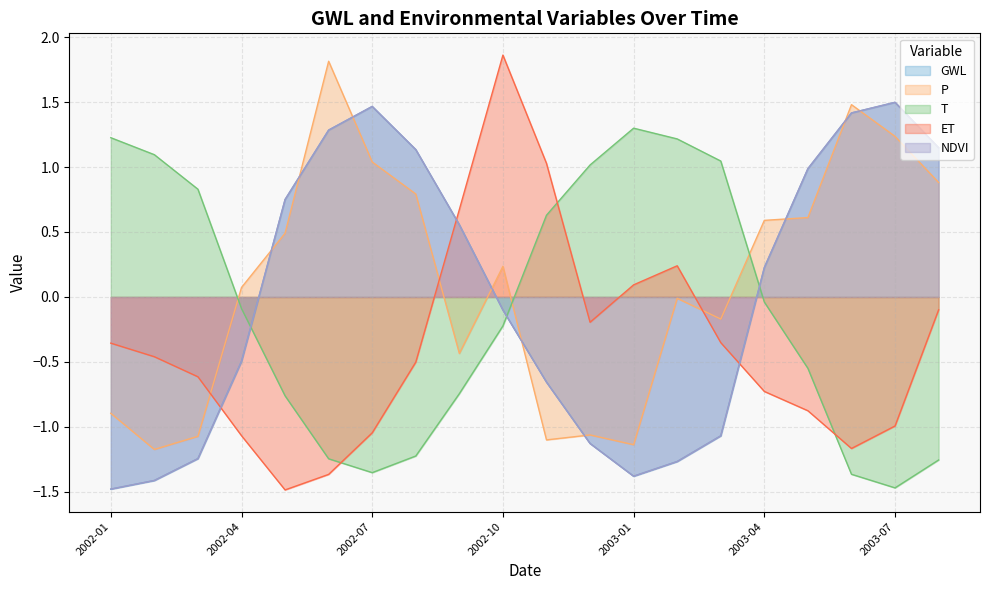

Reading right to left, what are all the values shown in this chart?

GWL: 2003-08=1.1	2003-07=1.5	2003-06=1.4	2003-05=1.0	2003-04=0.2	2003-03=-1.1	2003-02=-1.3	2003-01=-1.4	2002-12=-1.1	2002-11=-0.7	2002-10=-0.1	2002-09=0.6	2002-08=1.1	2002-07=1.5	2002-06=1.3	2002-05=0.7	2002-04=-0.5	2002-03=-1.2	2002-02=-1.4	2002-01=-1.5
P: 2003-08=0.9	2003-07=1.2	2003-06=1.5	2003-05=0.6	2003-04=0.6	2003-03=-0.2	2003-02=-0.0	2003-01=-1.1	2002-12=-1.1	2002-11=-1.1	2002-10=0.2	2002-09=-0.4	2002-08=0.8	2002-07=1.0	2002-06=1.8	2002-05=0.5	2002-04=0.1	2002-03=-1.1	2002-02=-1.2	2002-01=-0.9
T: 2003-08=-1.3	2003-07=-1.5	2003-06=-1.4	2003-05=-0.5	2003-04=-0.0	2003-03=1.0	2003-02=1.2	2003-01=1.3	2002-12=1.0	2002-11=0.6	2002-10=-0.2	2002-09=-0.7	2002-08=-1.2	2002-07=-1.4	2002-06=-1.2	2002-05=-0.8	2002-04=-0.1	2002-03=0.8	2002-02=1.1	2002-01=1.2
ET: 2003-08=-0.1	2003-07=-1.0	2003-06=-1.2	2003-05=-0.9	2003-04=-0.7	2003-03=-0.4	2003-02=0.2	2003-01=0.1	2002-12=-0.2	2002-11=1.0	2002-10=1.9	2002-09=0.7	2002-08=-0.5	2002-07=-1.0	2002-06=-1.4	2002-05=-1.5	2002-04=-1.1	2002-03=-0.6	2002-02=-0.5	2002-01=-0.4
NDVI: 2003-08=1.1	2003-07=1.5	2003-06=1.4	2003-05=1.0	2003-04=0.2	2003-03=-1.1	2003-02=-1.3	2003-01=-1.4	2002-12=-1.1	2002-11=-0.7	2002-10=-0.1	2002-09=0.6	2002-08=1.1	2002-07=1.5	2002-06=1.3	2002-05=0.7	2002-04=-0.5	2002-03=-1.2	2002-02=-1.4	2002-01=-1.5